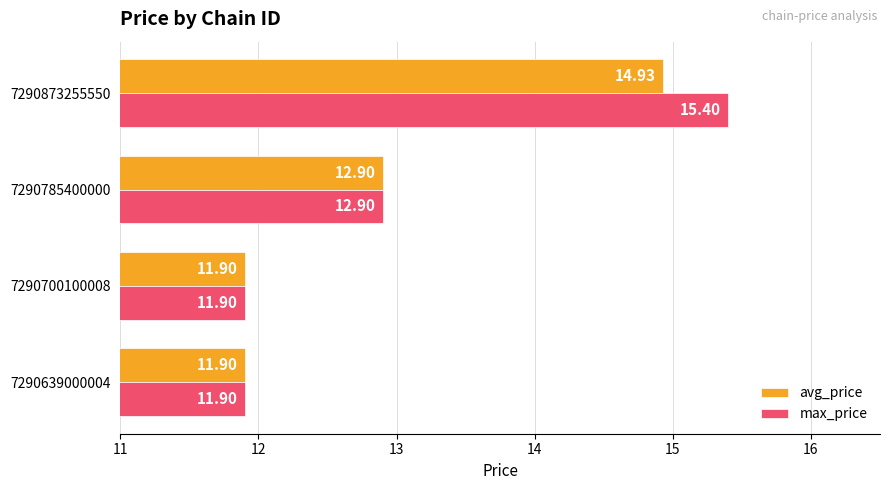

Rank the series by their average value, from highest to lowest.

max_price, avg_price